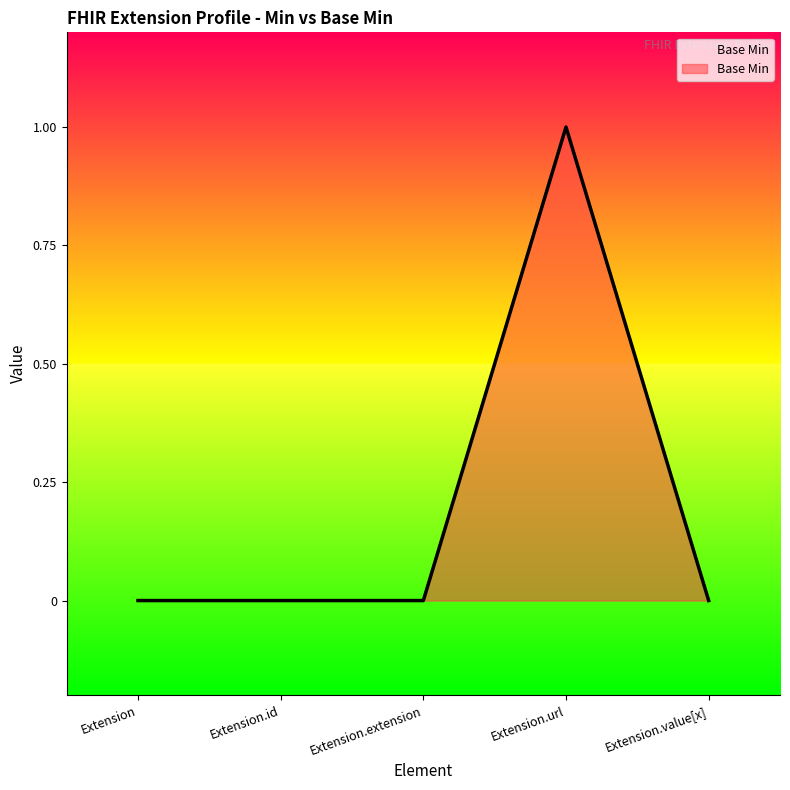

Reading left to right, list all the values displayed in this chart.

Extension=0	Extension.id=0	Extension.extension=0	Extension.url=1	Extension.value[x]=0